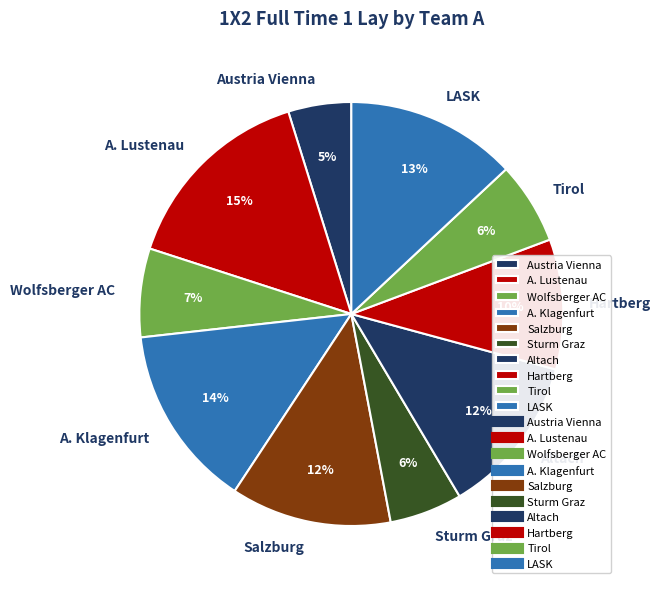

To the nearest percent, what percentage of the pie is Salzburg?

12%